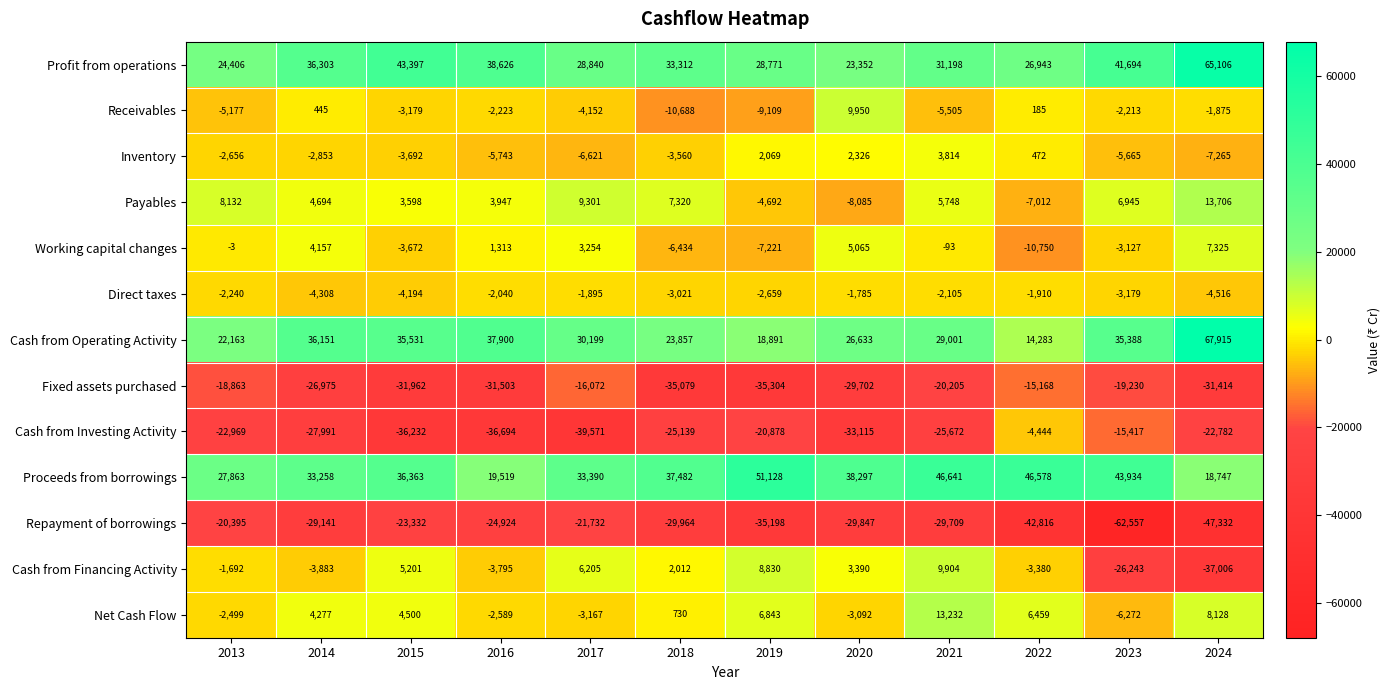

Which series has the largest range (max minus min)?

Cash from Operating Activity